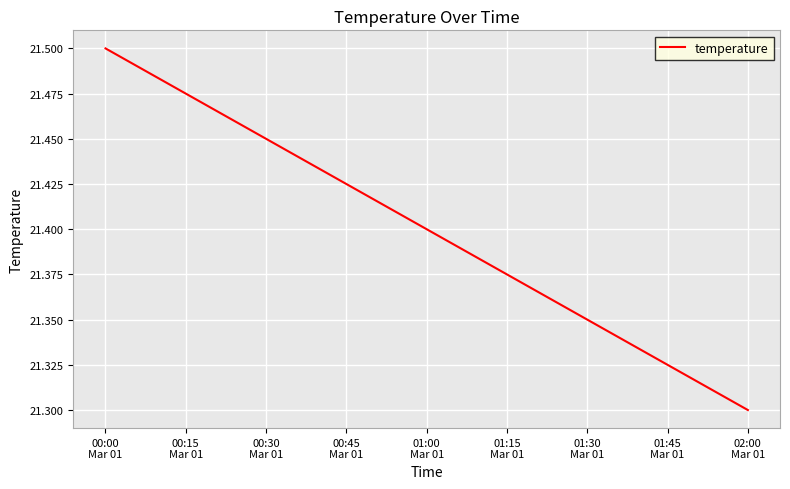

What is the average value?

21.4